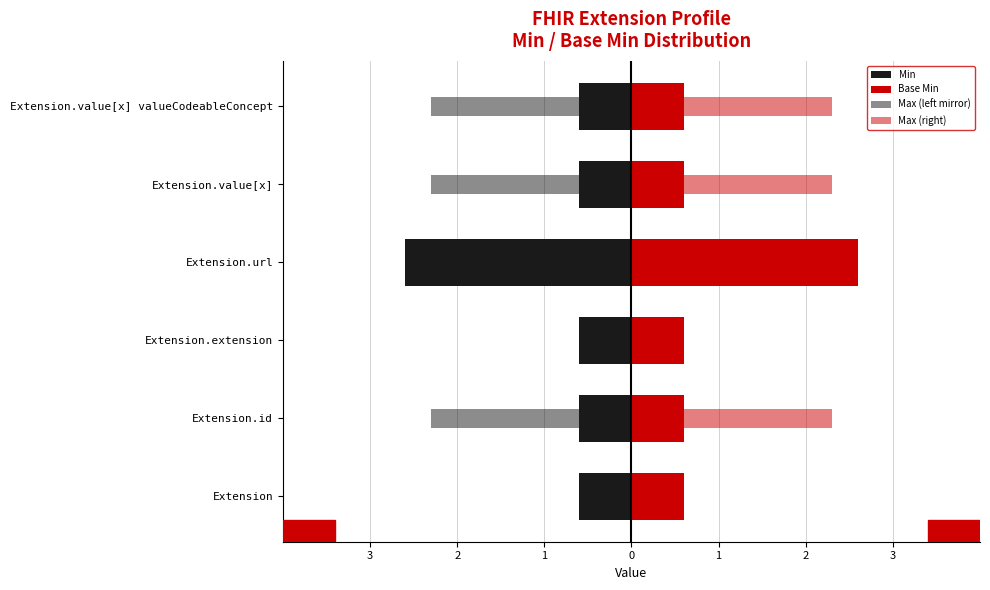

At Extension.value[x] valueCodeableConcept, list the series in order from smallest to largest.

Max (left mirror), Min, Base Min, Max (right)